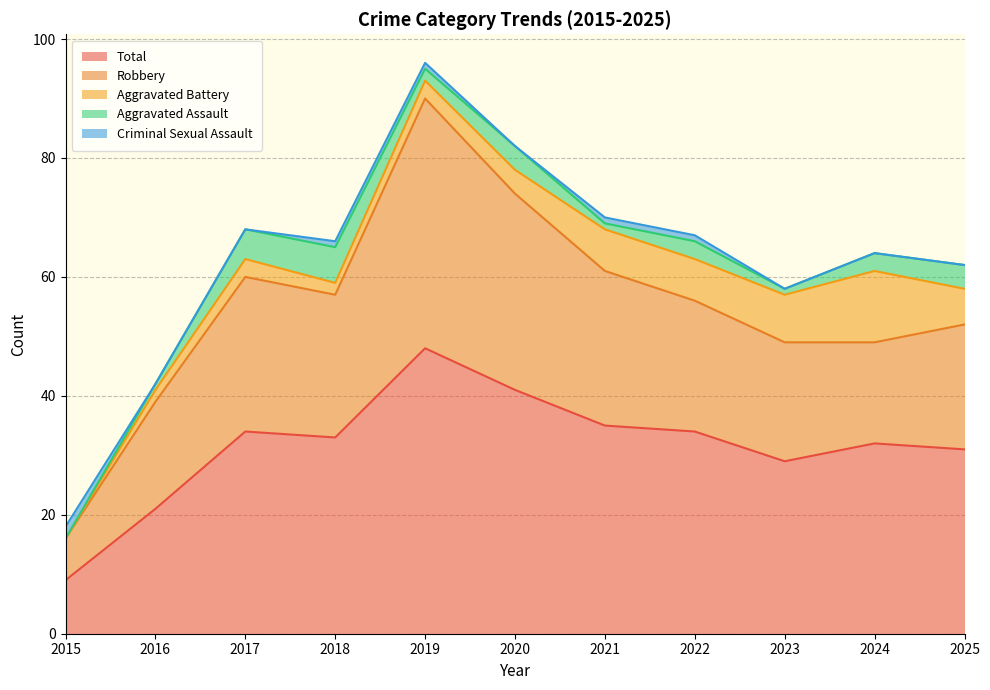

In Total, how many points are higher than both neighbors (excluding endpoints)?

3